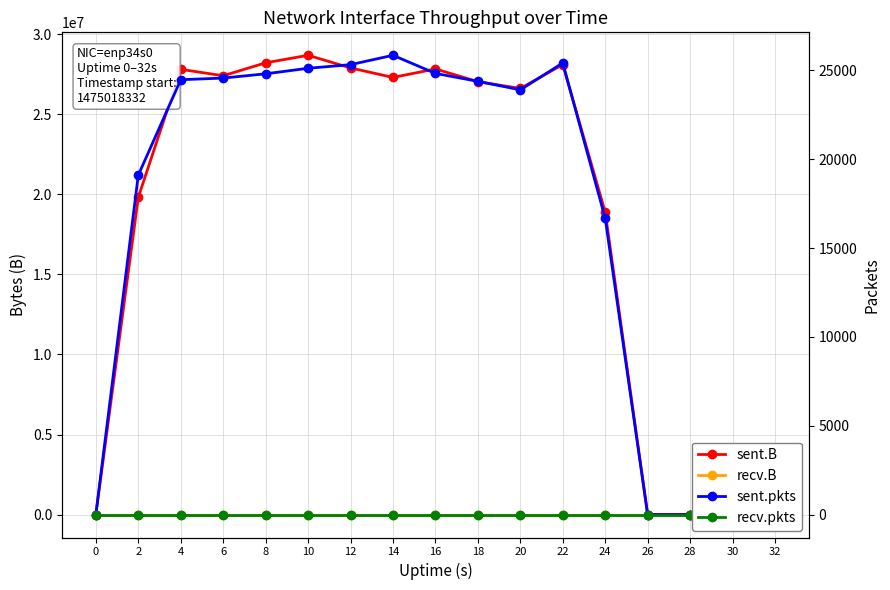

What is the spread (max minus min) of values at 24?

18884201